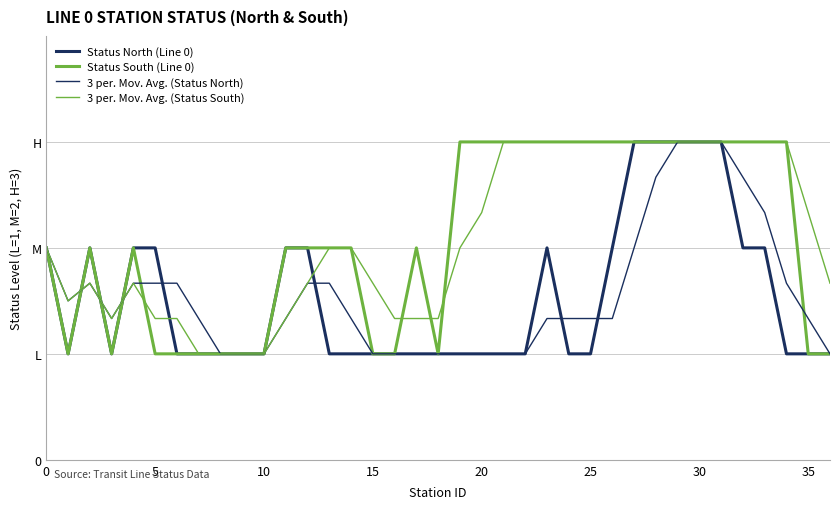

Reading left to right, transcribe all the data shown in this chart.

Status North (Line 0): 2.0	1.0	2.0	1.0	2.0	2.0	1.0	1.0	1.0	1.0	1.0	2.0	2.0	1.0	1.0	1.0	1.0	1.0	1.0	1.0	1.0	1.0	1.0	2.0	1.0	1.0	2.0	3.0	3.0	3.0	3.0	3.0	2.0	2.0	1.0	1.0	1.0
Status South (Line 0): 2.0	1.0	2.0	1.0	2.0	1.0	1.0	1.0	1.0	1.0	1.0	2.0	2.0	2.0	2.0	1.0	1.0	2.0	1.0	3.0	3.0	3.0	3.0	3.0	3.0	3.0	3.0	3.0	3.0	3.0	3.0	3.0	3.0	3.0	3.0	1.0	1.0
3 per. Mov. Avg. (Status North): 2.0	1.5	1.7	1.3	1.7	1.7	1.7	1.3	1.0	1.0	1.0	1.3	1.7	1.7	1.3	1.0	1.0	1.0	1.0	1.0	1.0	1.0	1.0	1.3	1.3	1.3	1.3	2.0	2.7	3.0	3.0	3.0	2.7	2.3	1.7	1.3	1.0
3 per. Mov. Avg. (Status South): 2.0	1.5	1.7	1.3	1.7	1.3	1.3	1.0	1.0	1.0	1.0	1.3	1.7	2.0	2.0	1.7	1.3	1.3	1.3	2.0	2.3	3.0	3.0	3.0	3.0	3.0	3.0	3.0	3.0	3.0	3.0	3.0	3.0	3.0	3.0	2.3	1.7